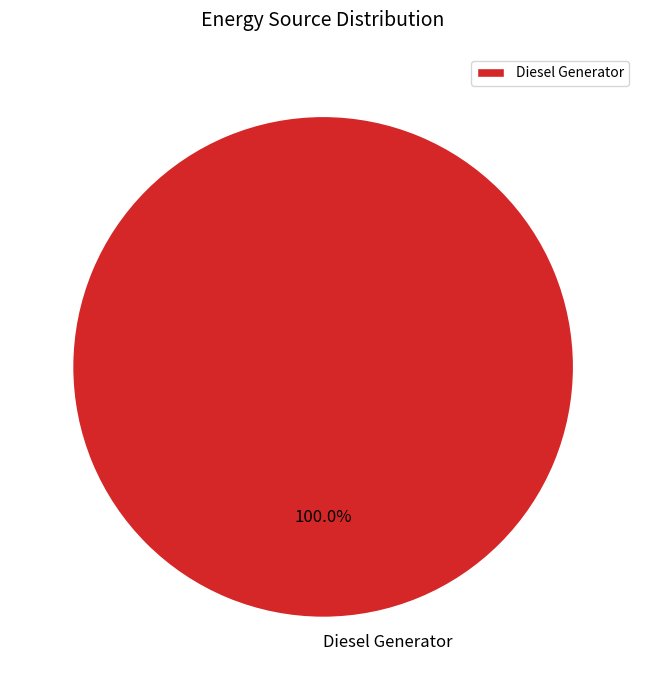

Rank the categories by value from highest to lowest.

Diesel Generator